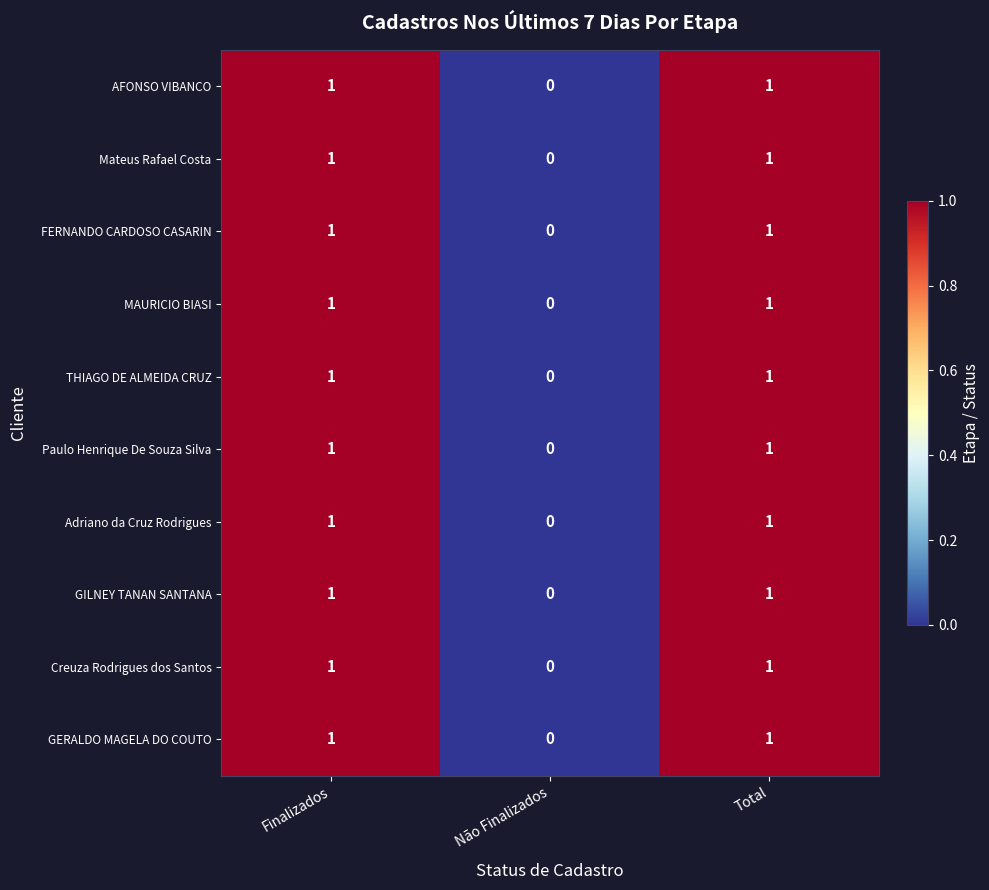

The Mateus Rafael Costa series shows 1 at Total. True or false?

True